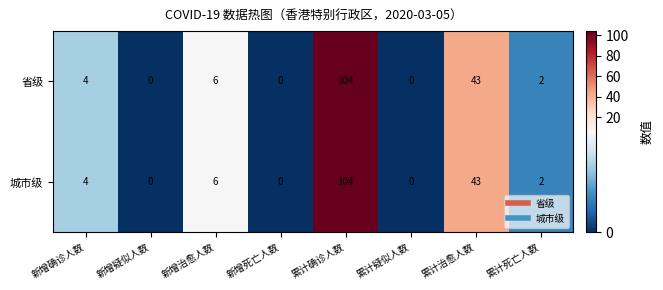

The 城市级 series shows 52 at 新增死亡人数. True or false?

False